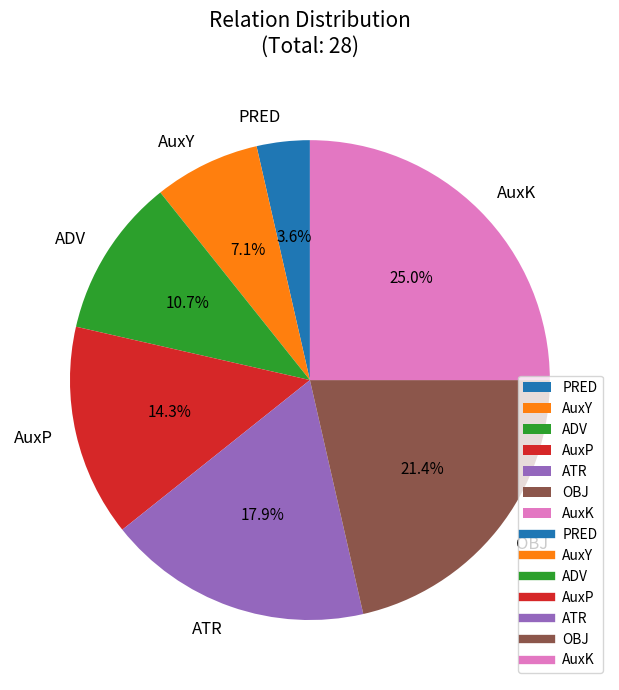

What is the ratio of the value at OBJ to the value at ADV?

2.0